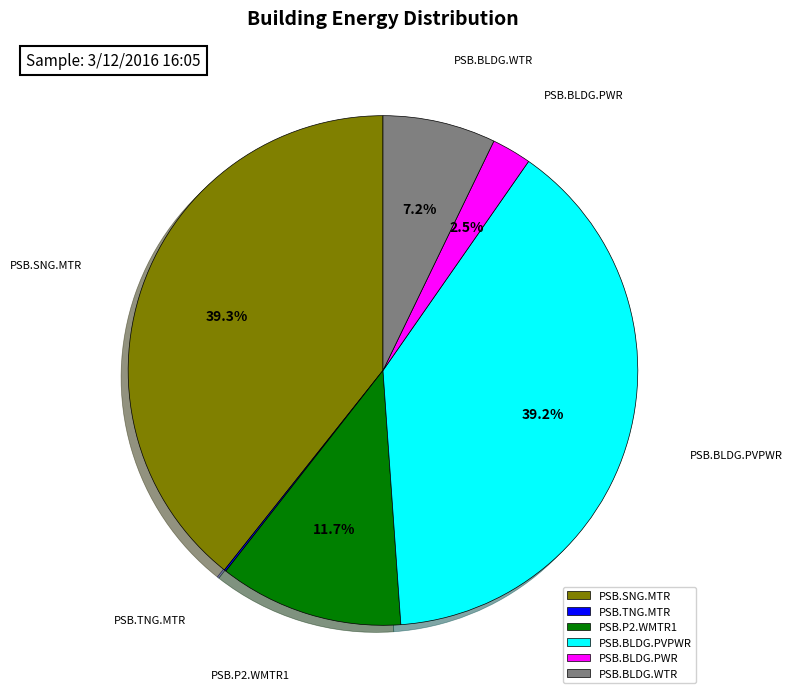

Is there any slice that represents more than half of the pie?

No